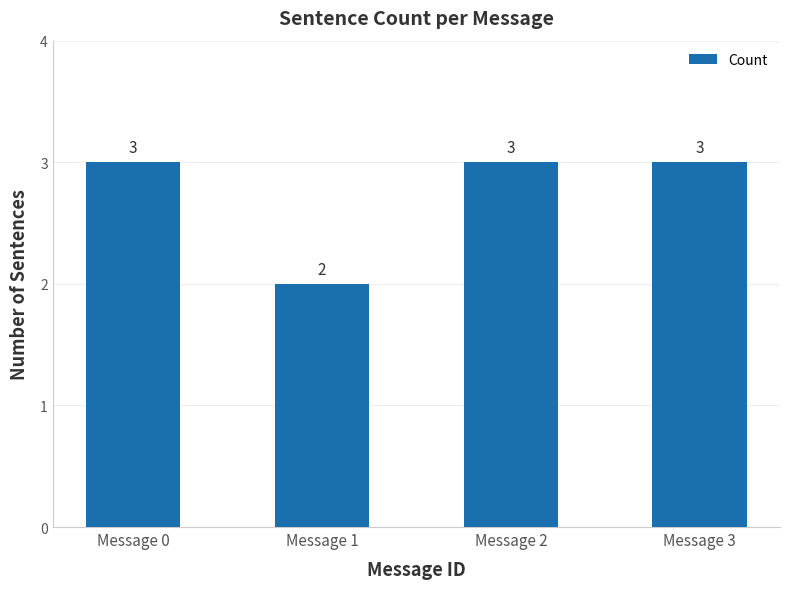

Is it true that the value at Message 3 is 3?

True